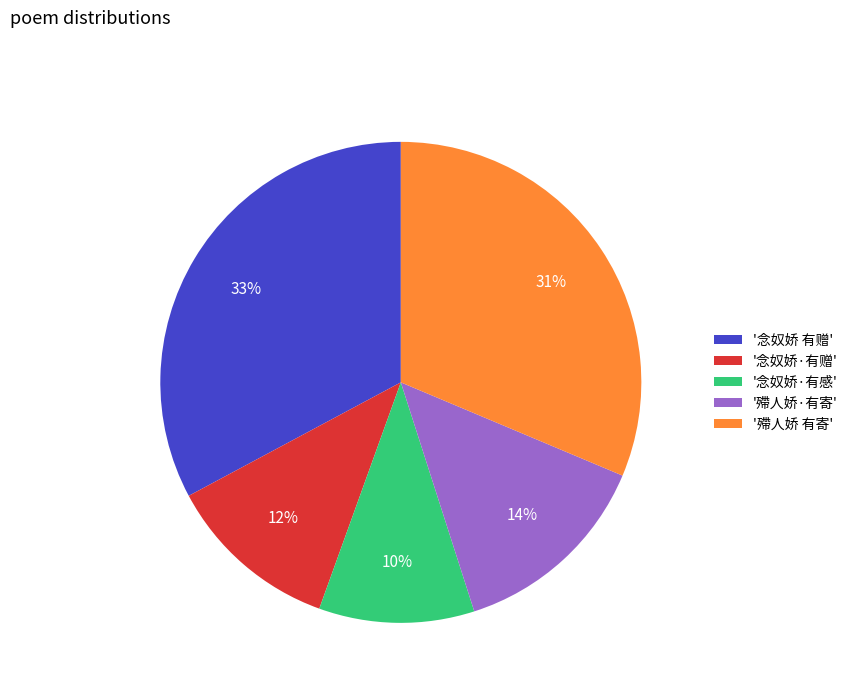

Is '殢人娇·有寄' the majority of the pie?

No